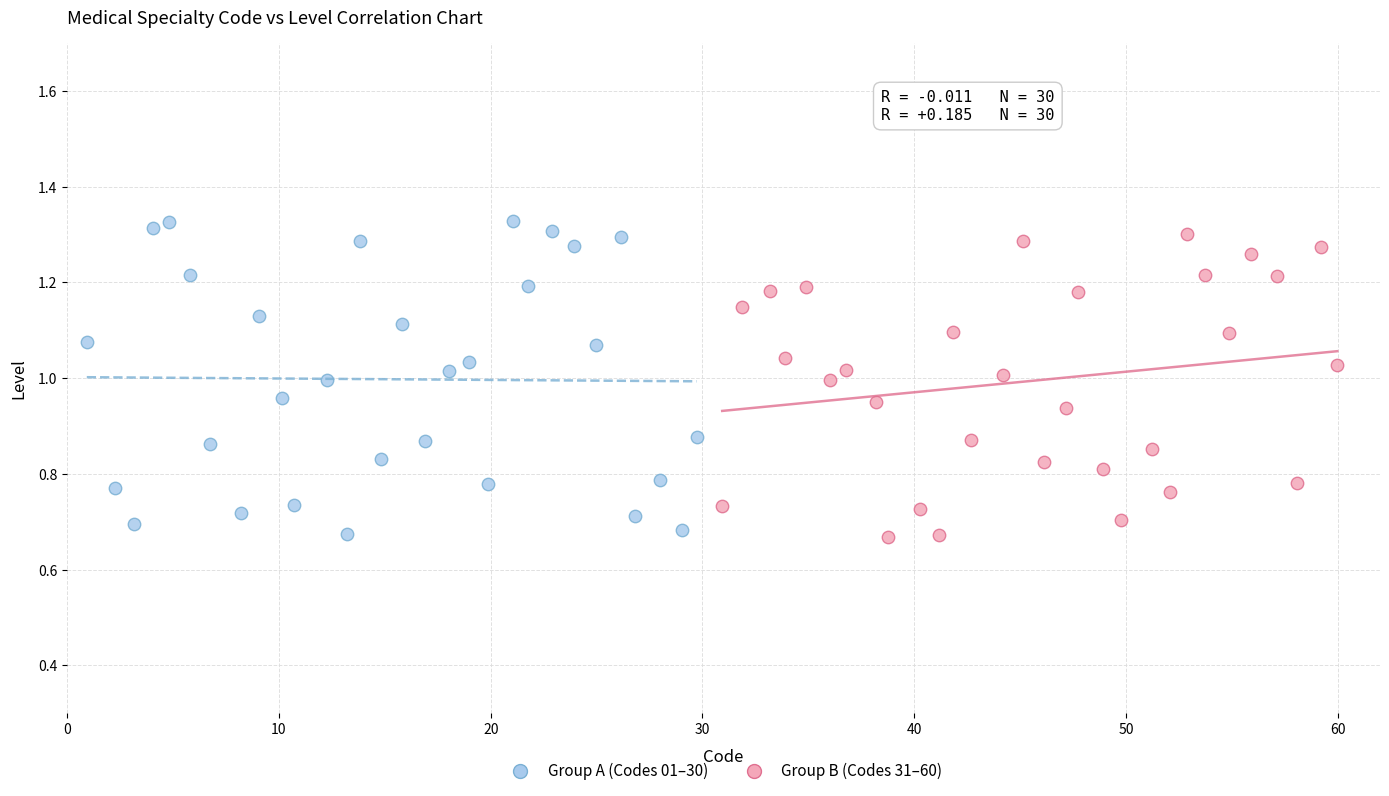

Which series has the widest spread of Y values?

Group A (Codes 01–30)